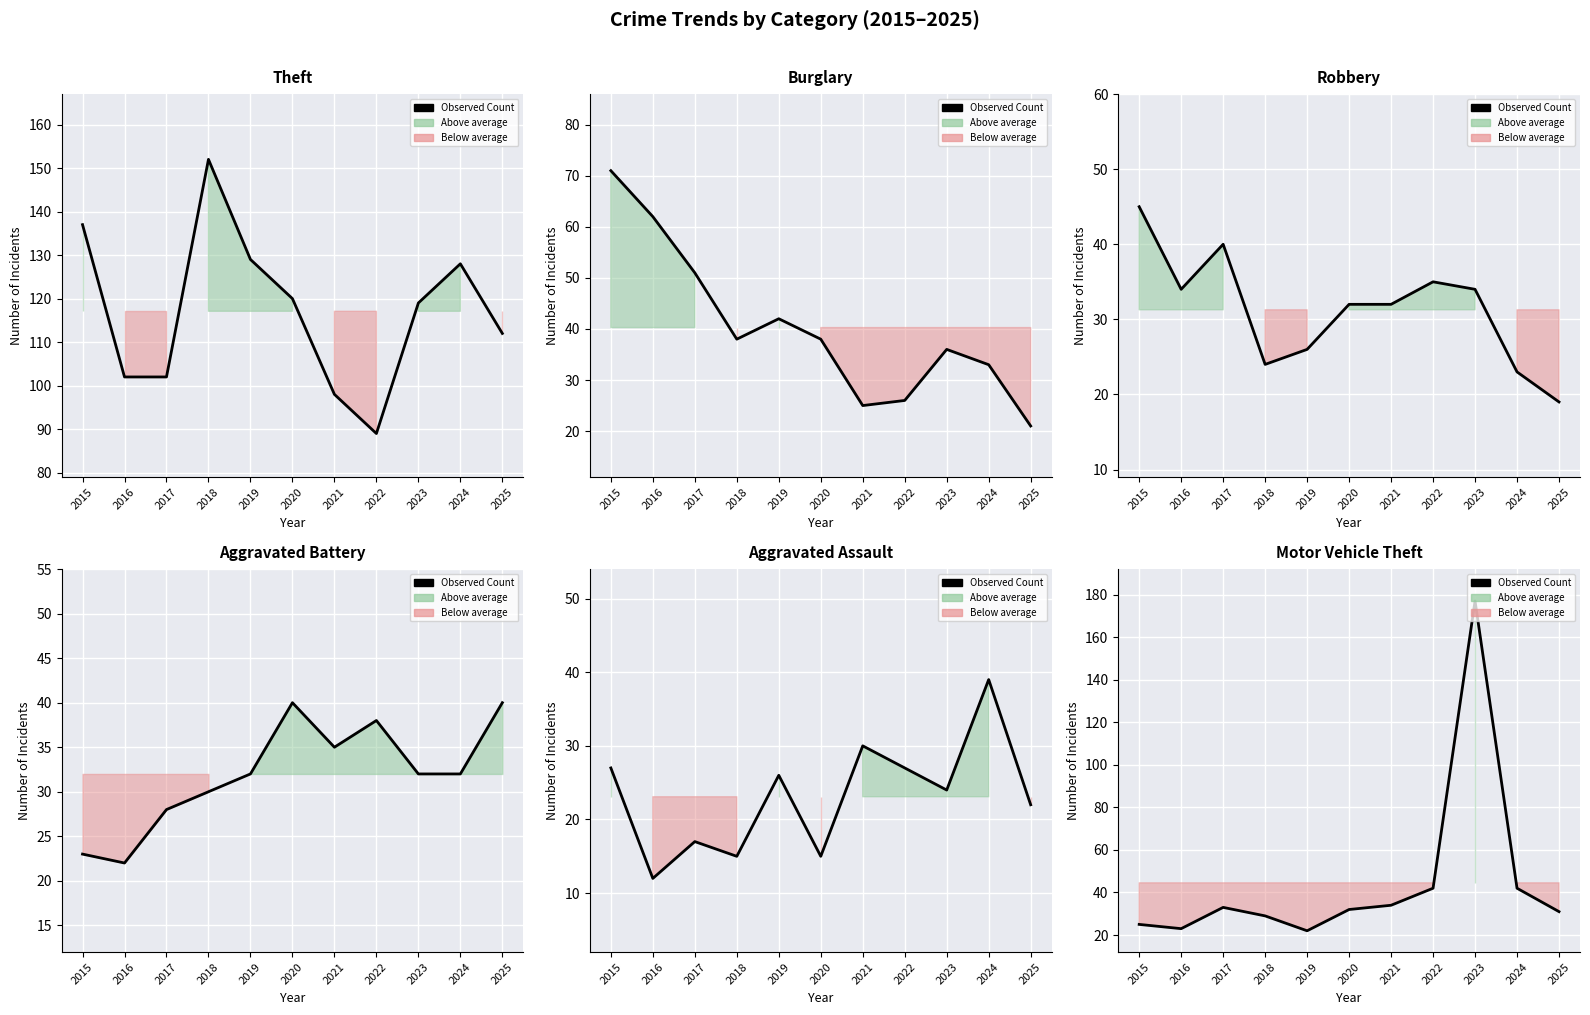

Reading left to right, extract all data points from this chart.

25	23	33	29	22	32	34	42	177	42	31